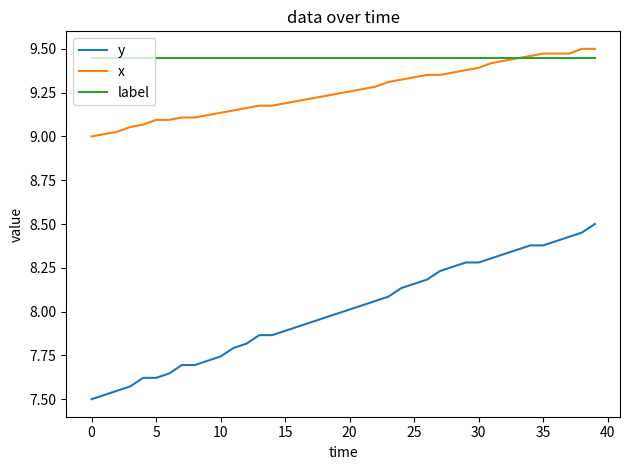

Which series has the largest range (max minus min)?

y